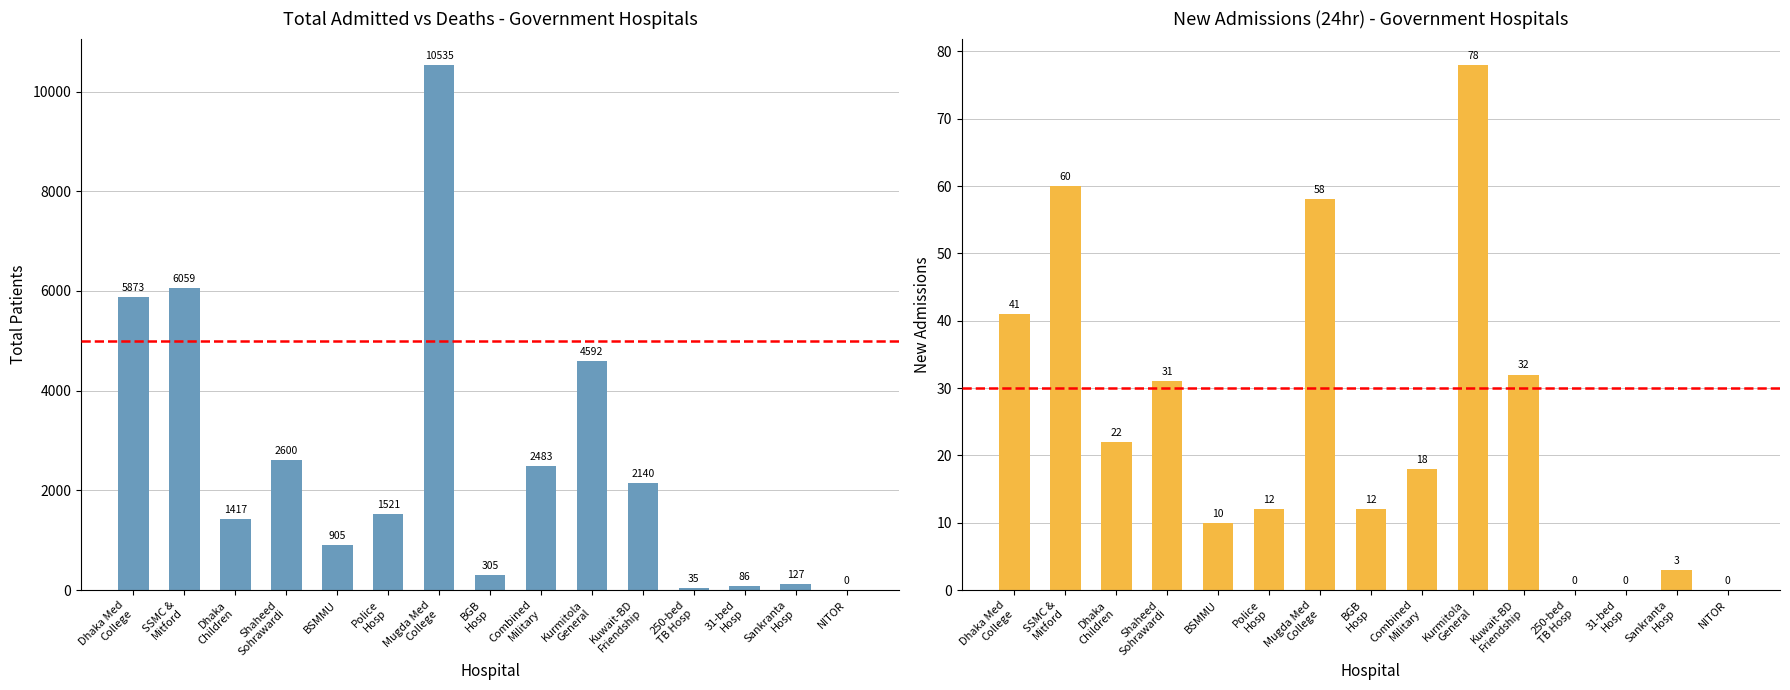

Which series has the largest range (max minus min)?

Total Admitted